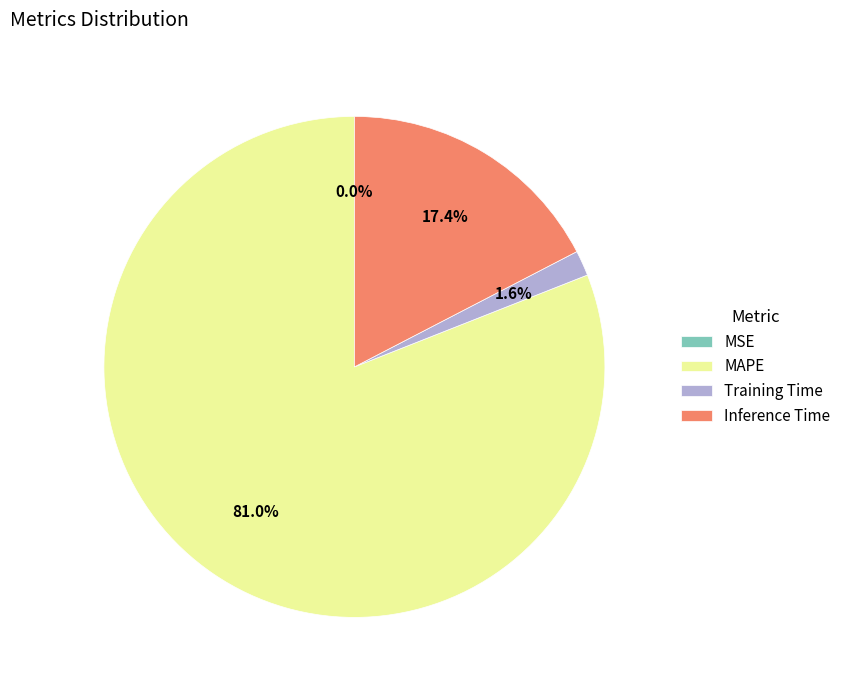

Which slice is the largest?

MAPE